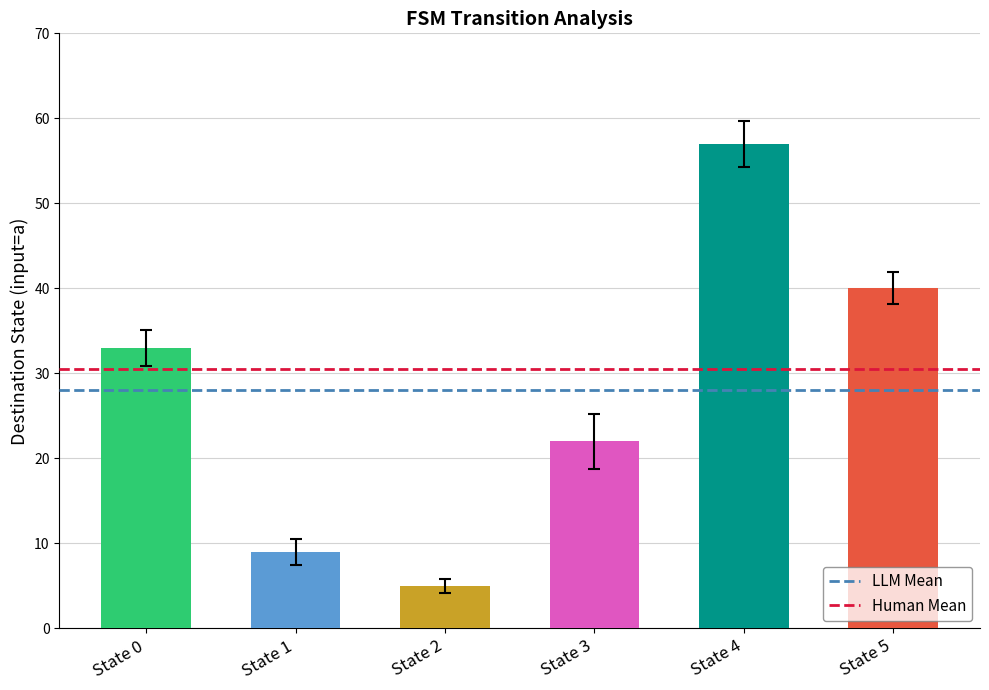

List the series in order of their overall mean, lowest first.

LLM Mean, Human Mean